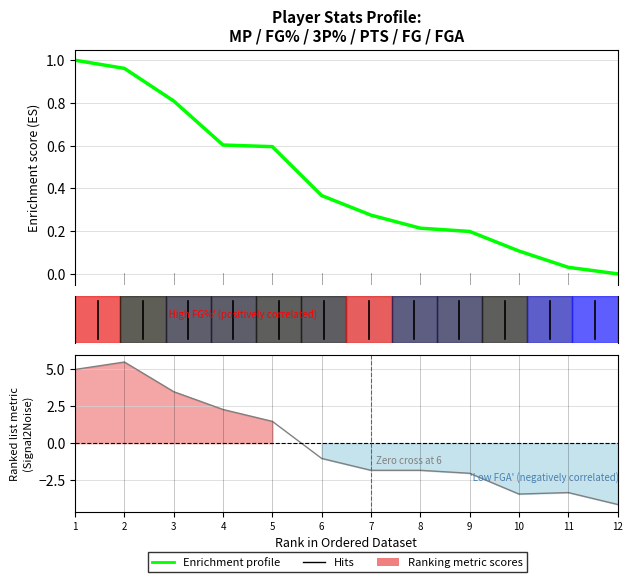

Reading left to right, what are all the values shown in this chart?

1=1.0	2=1.0	3=0.8	4=0.6	5=0.6	6=0.4	7=0.3	8=0.2	9=0.2	10=0.1	11=0.0	12=0.0